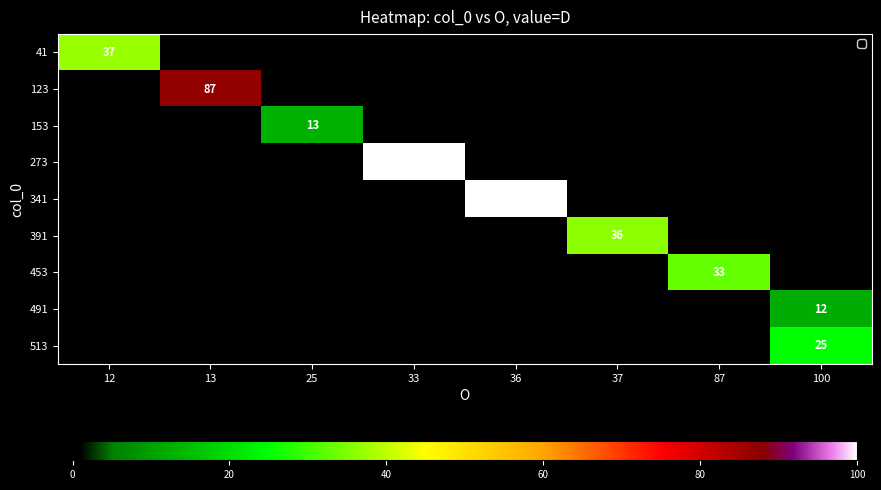

True or false: 123 has a value of 87 at 13.

True